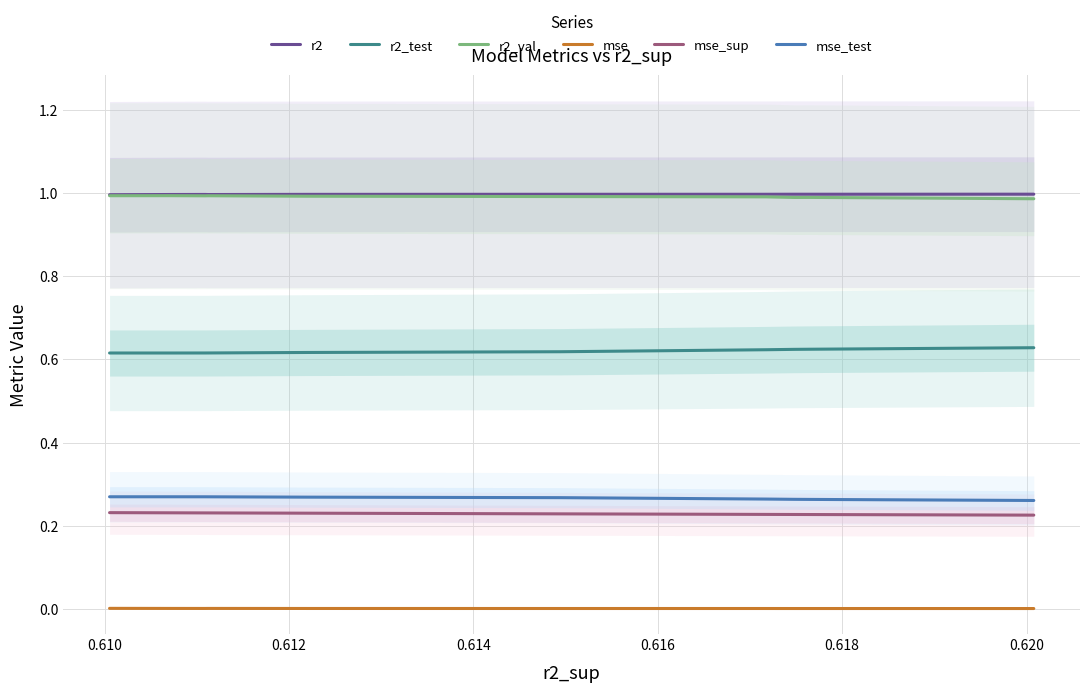

True or false: r2_test and mse_test intersect in this chart.

False